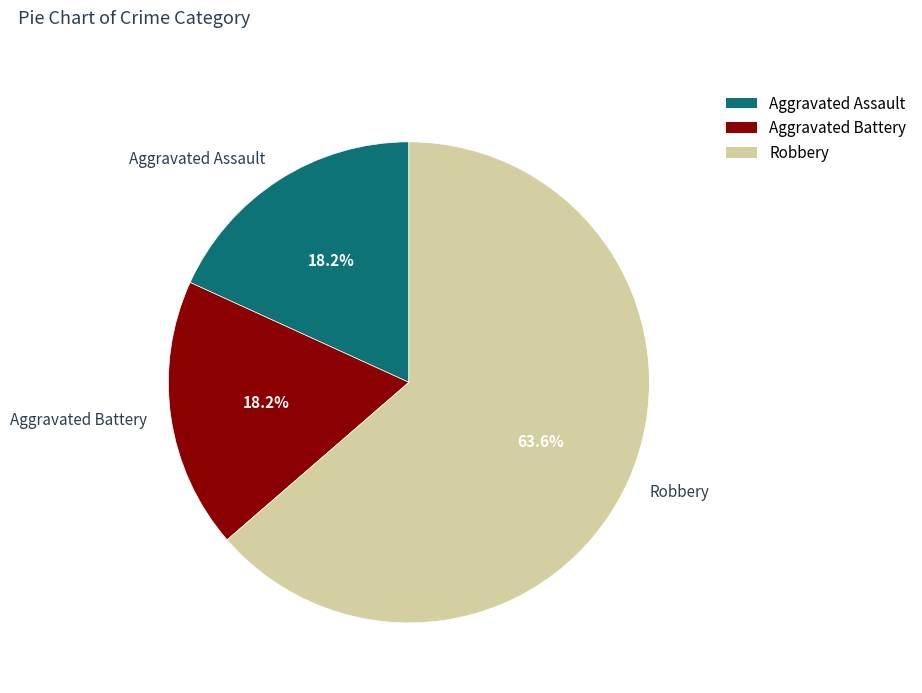

To the nearest percent, what portion does Robbery represent?

64%